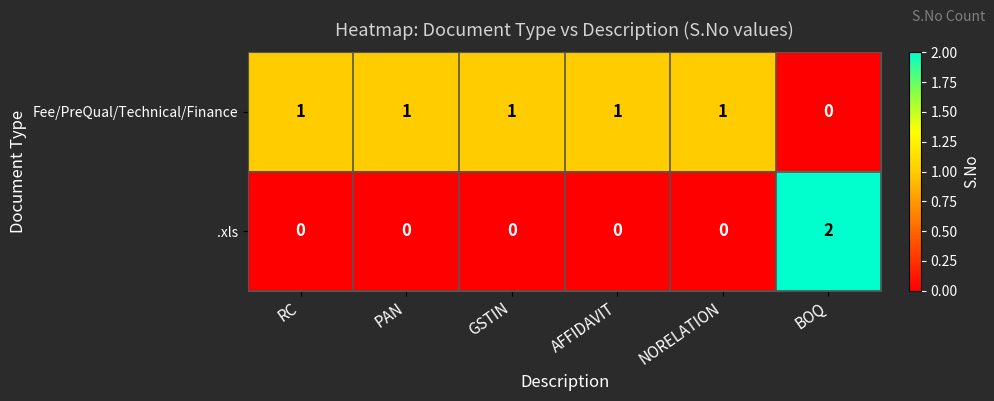

What is the greatest value displayed?

2